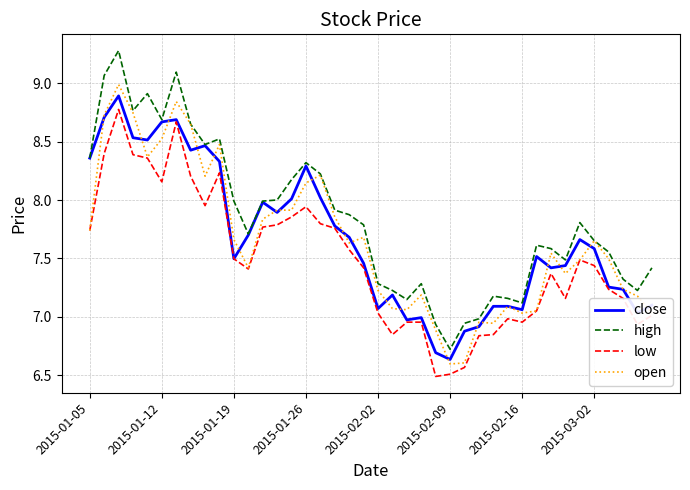

Which series has the widest spread of values?

high